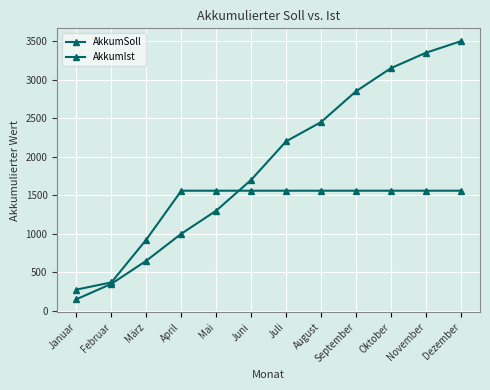

How many lines are shown in the chart?

2